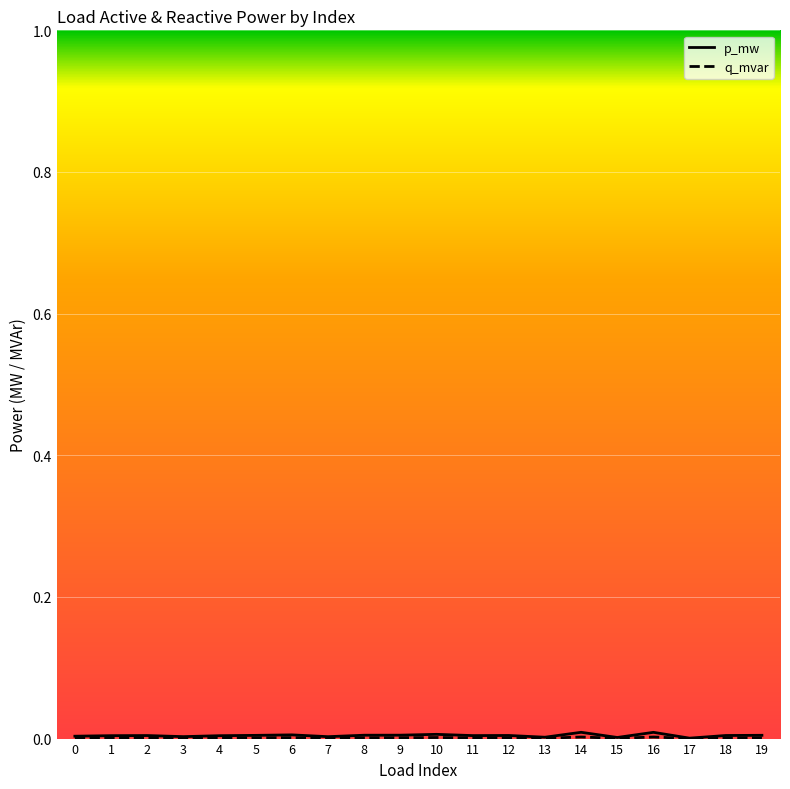

List the labels in order of p_mw value, smallest first.

17, 15, 13, 7, 3, 0, 4, 1, 11, 2, 18, 12, 5, 19, 8, 9, 6, 10, 16, 14